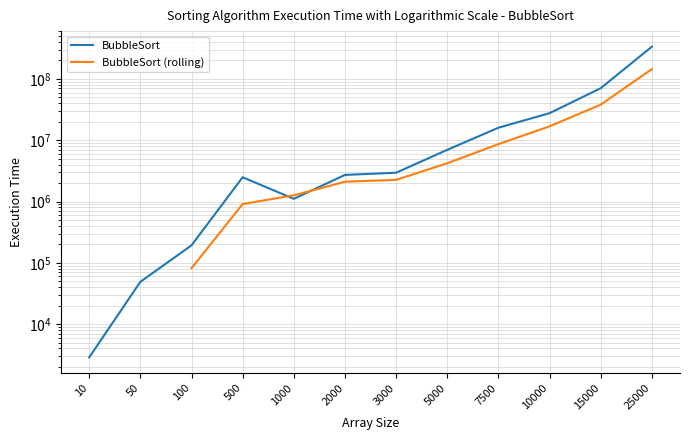

True or false: the data shows 1345990.4 at 3000.

False